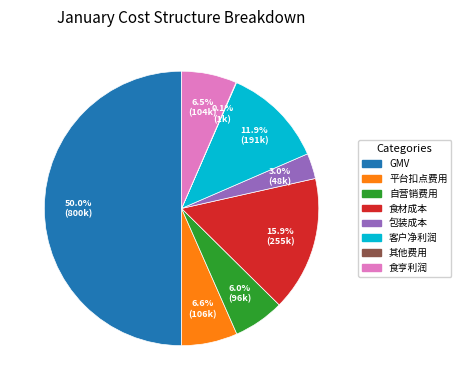

Combined, what portion of the pie is 自营销费用 and 平台扣点费用?

12.6%